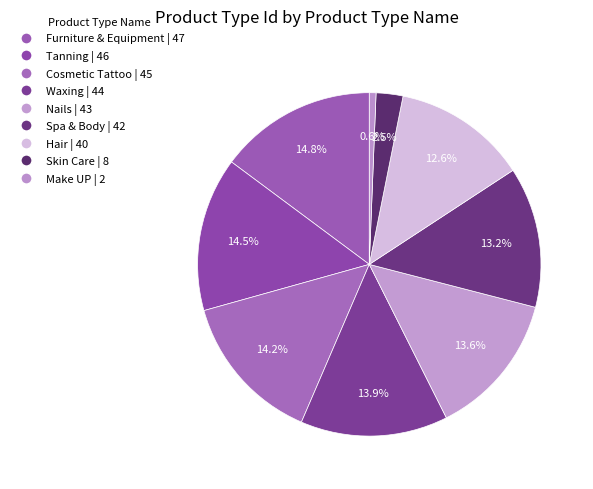

The Nails slice represents 19% of the pie. True or false?

False